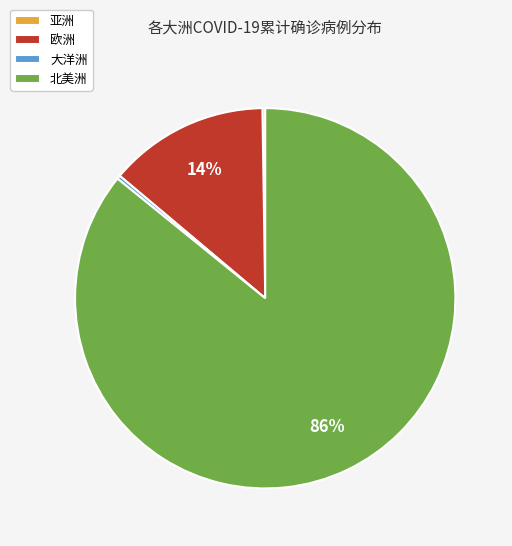

To the nearest percent, what is the difference between the largest and smallest slice percentages?

86%